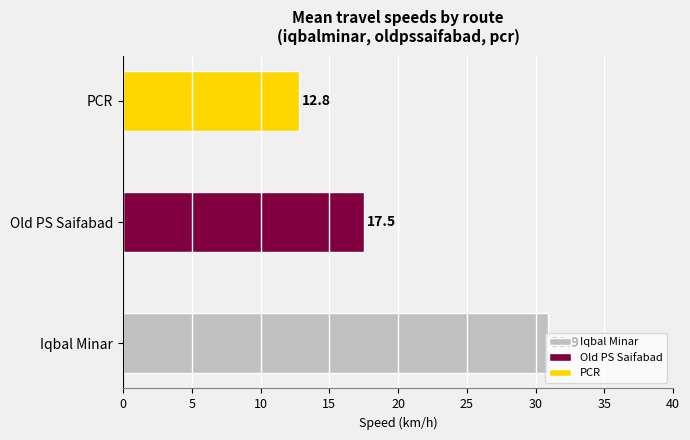

Approximately how many times larger is the value at PCR compared to Old PS Saifabad?

0.7